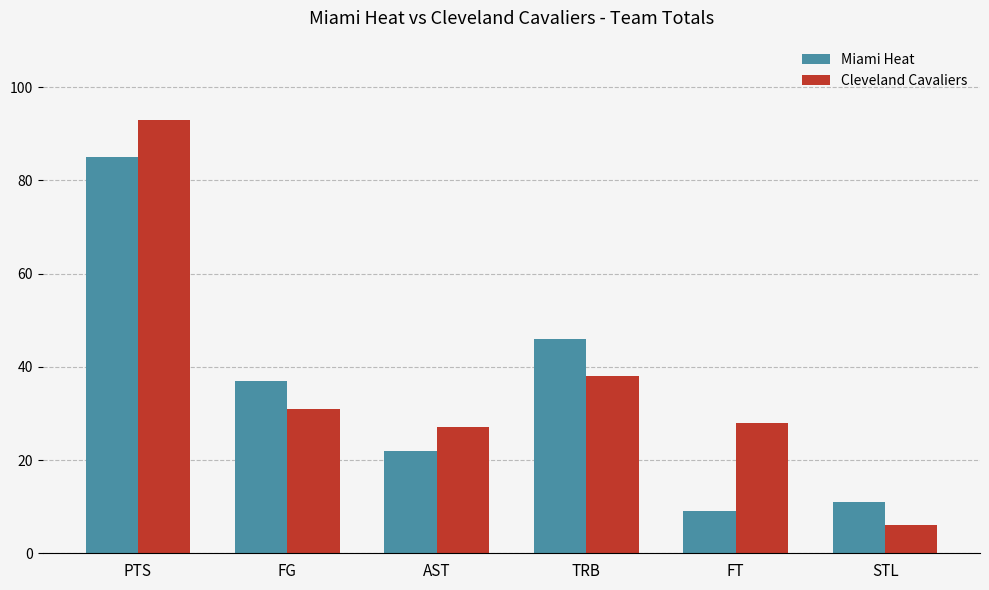

What is the maximum value shown in the chart?

93